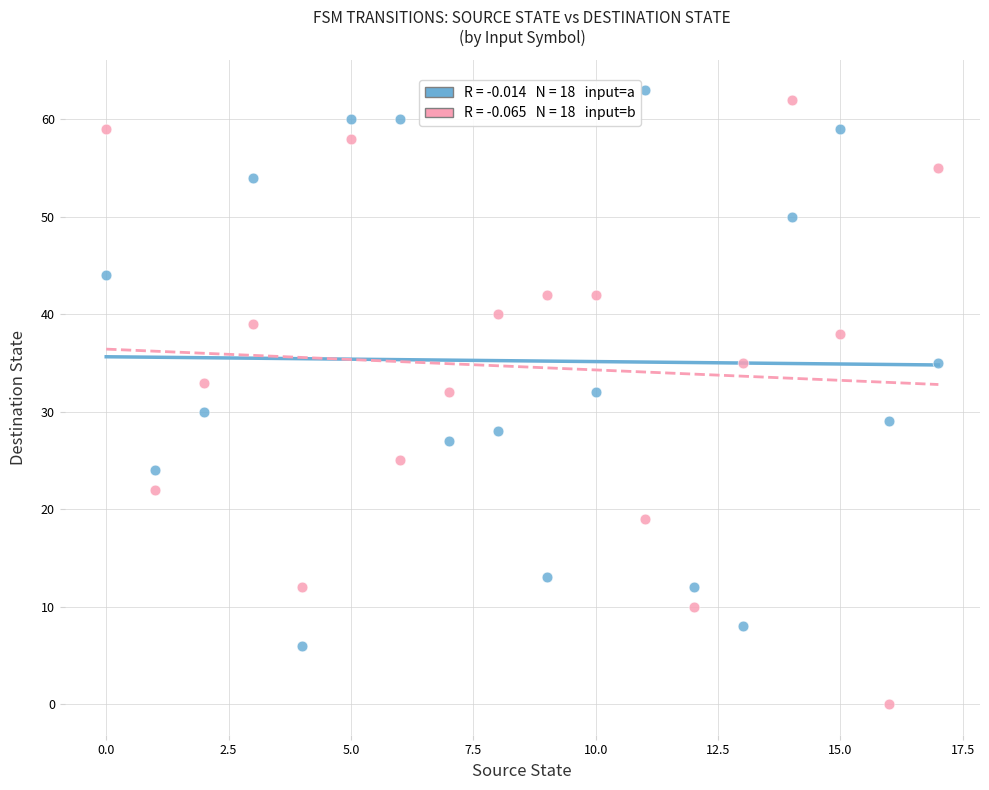

Across all data points, what is the range of Y values (max minus min)?

63